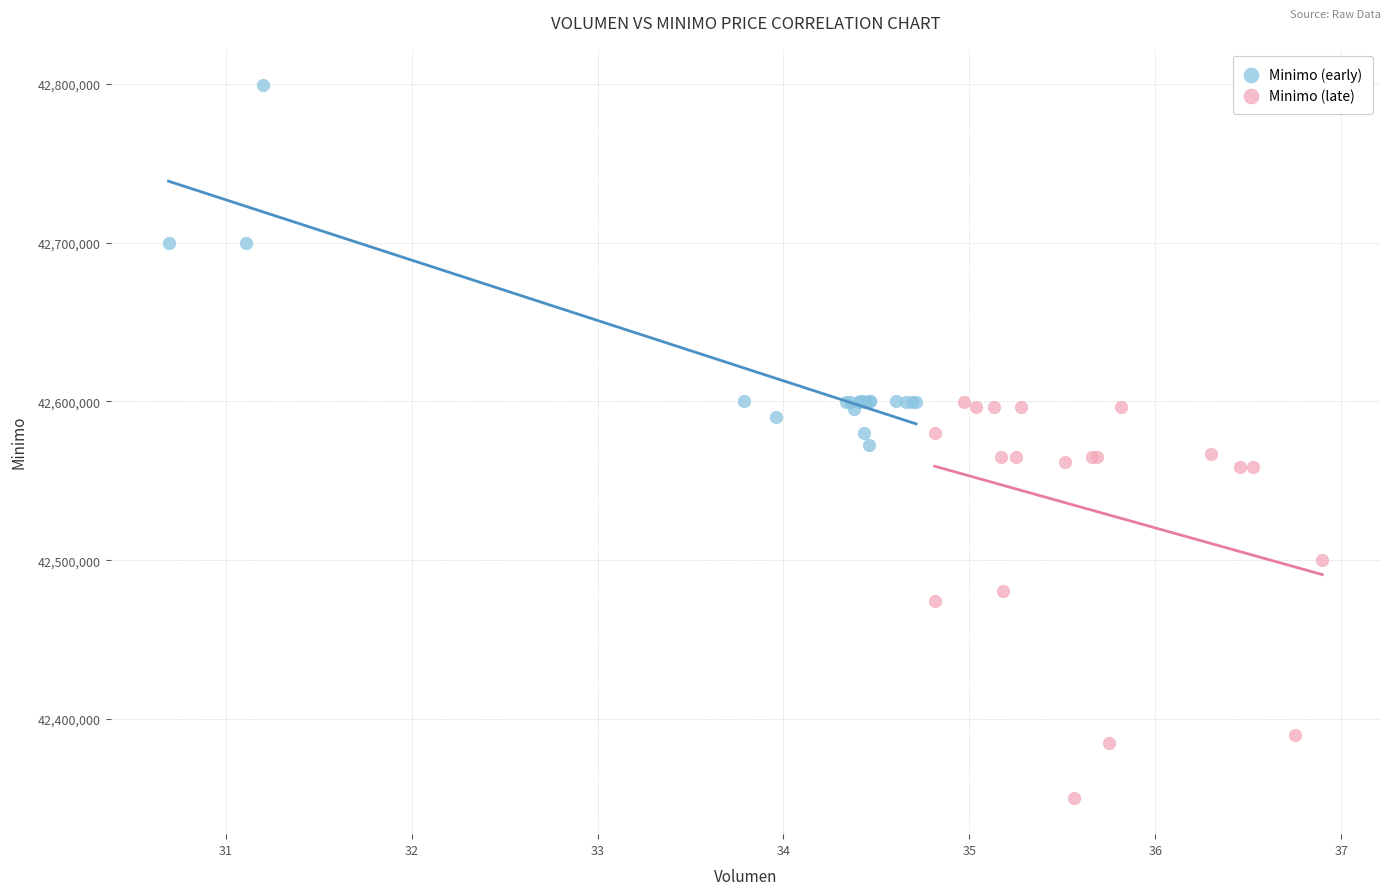

Which series contains the lowest Y value?

Minimo (late)